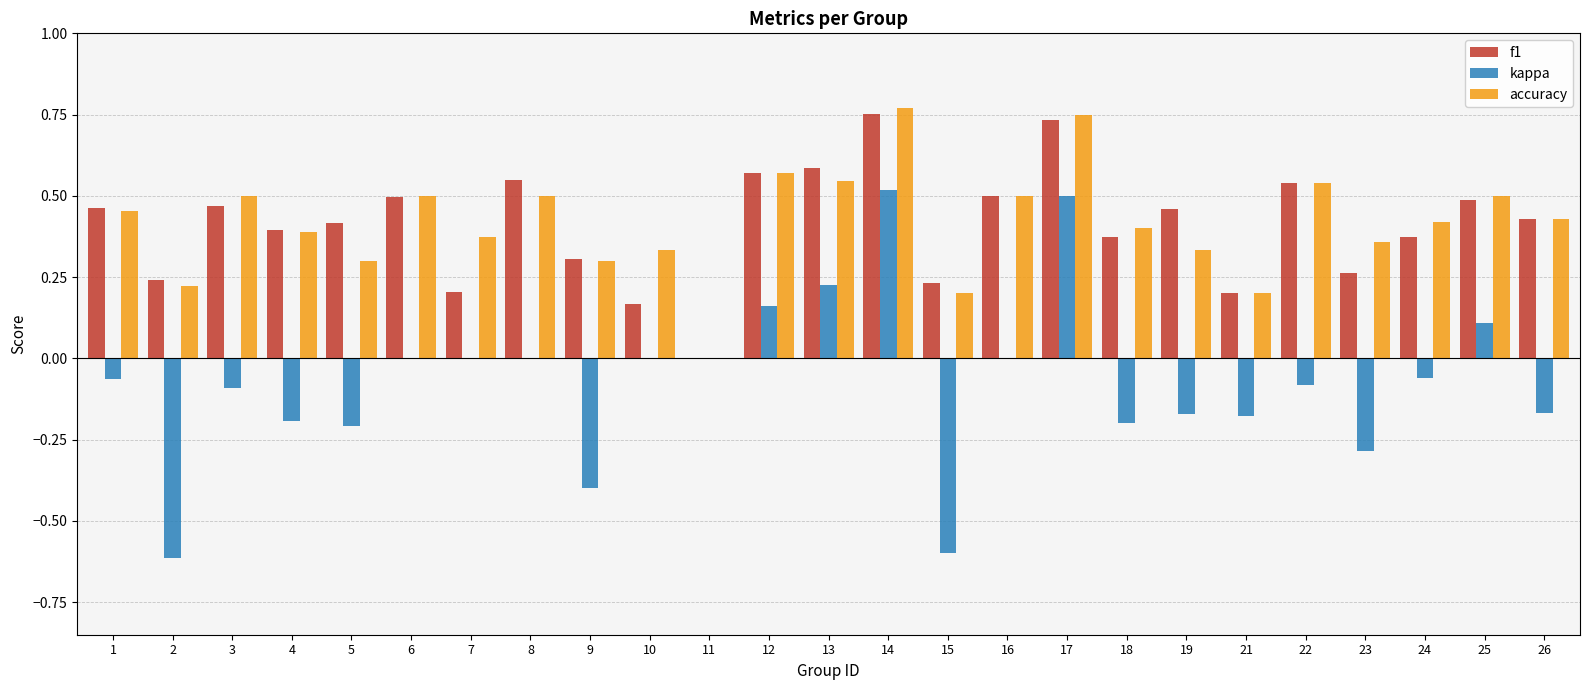

How many positive values does the accuracy series have?

24